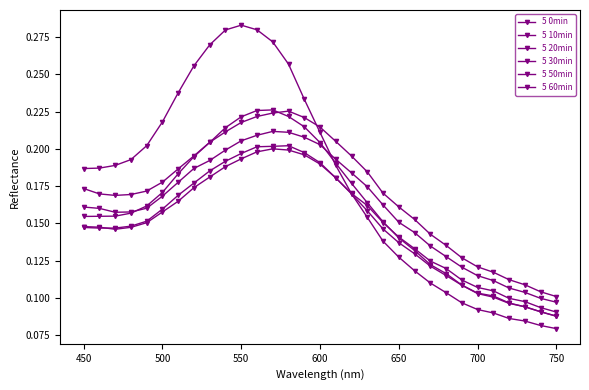

Reading left to right, transcribe all the data shown in this chart.

5 0min: 0.2	0.2	0.2	0.2	0.2	0.2	0.2	0.3	0.3	0.3	0.3	0.3	0.3	0.3	0.2	0.2	0.2	0.2	0.2	0.1	0.1	0.1	0.1	0.1	0.1	0.1	0.1	0.1	0.1	0.1	0.1
5 10min: 0.2	0.2	0.2	0.2	0.2	0.2	0.2	0.2	0.2	0.2	0.2	0.2	0.2	0.2	0.2	0.2	0.2	0.2	0.2	0.2	0.1	0.1	0.1	0.1	0.1	0.1	0.1	0.1	0.1	0.1	0.1
5 20min: 0.1	0.1	0.1	0.1	0.2	0.2	0.2	0.2	0.2	0.2	0.2	0.2	0.2	0.2	0.2	0.2	0.2	0.2	0.2	0.1	0.1	0.1	0.1	0.1	0.1	0.1	0.1	0.1	0.1	0.1	0.1
5 30min: 0.1	0.1	0.1	0.1	0.2	0.2	0.2	0.2	0.2	0.2	0.2	0.2	0.2	0.2	0.2	0.2	0.2	0.2	0.2	0.2	0.1	0.1	0.1	0.1	0.1	0.1	0.1	0.1	0.1	0.1	0.1
5 50min: 0.2	0.2	0.2	0.2	0.2	0.2	0.2	0.2	0.2	0.2	0.2	0.2	0.2	0.2	0.2	0.2	0.2	0.2	0.2	0.2	0.2	0.1	0.1	0.1	0.1	0.1	0.1	0.1	0.1	0.1	0.1
5 60min: 0.2	0.2	0.2	0.2	0.2	0.2	0.2	0.2	0.2	0.2	0.2	0.2	0.2	0.2	0.2	0.2	0.2	0.2	0.2	0.2	0.2	0.2	0.1	0.1	0.1	0.1	0.1	0.1	0.1	0.1	0.1